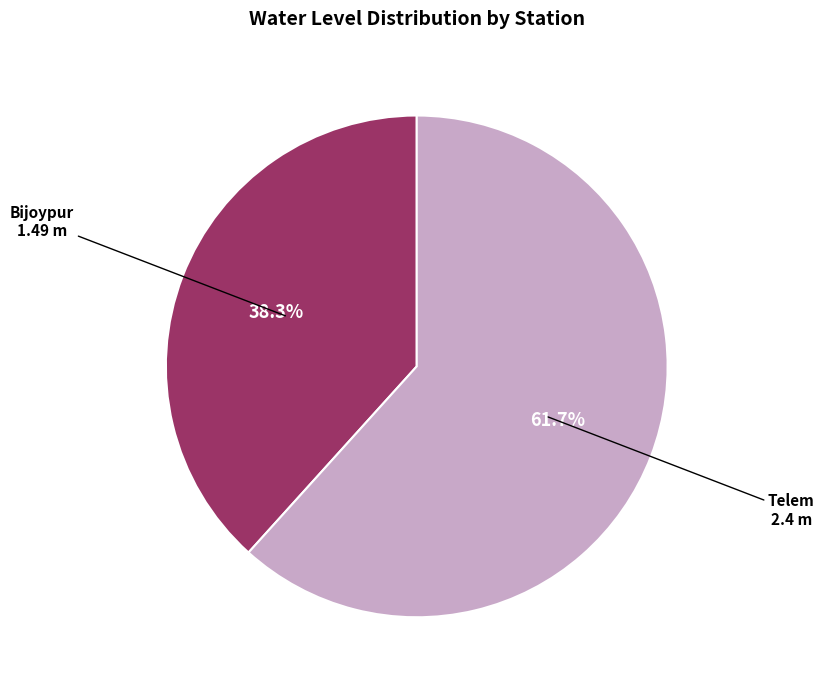

Is there any slice that represents more than half of the pie?

Yes